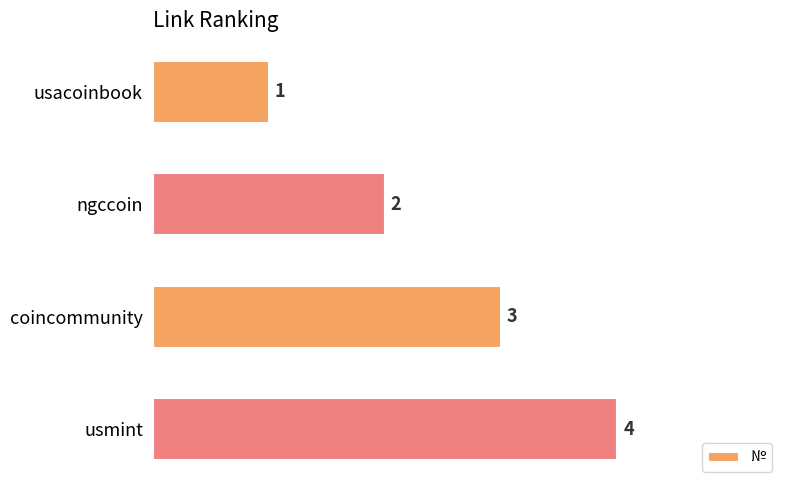

Approximately how many times larger is the value at usacoinbook compared to ngccoin?

0.5